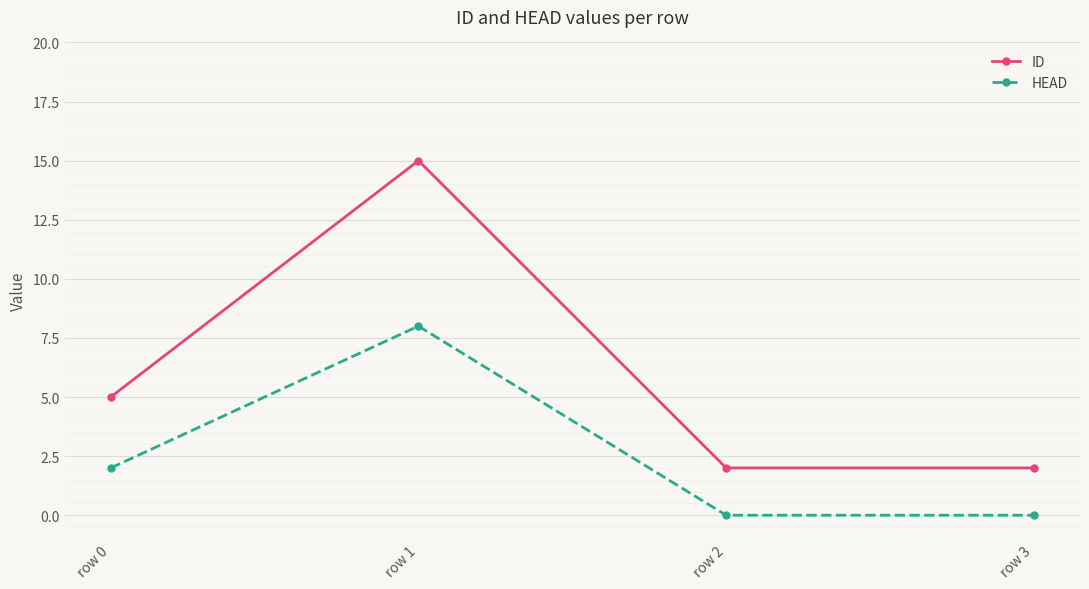

True or false: ID and HEAD cross at least once.

False